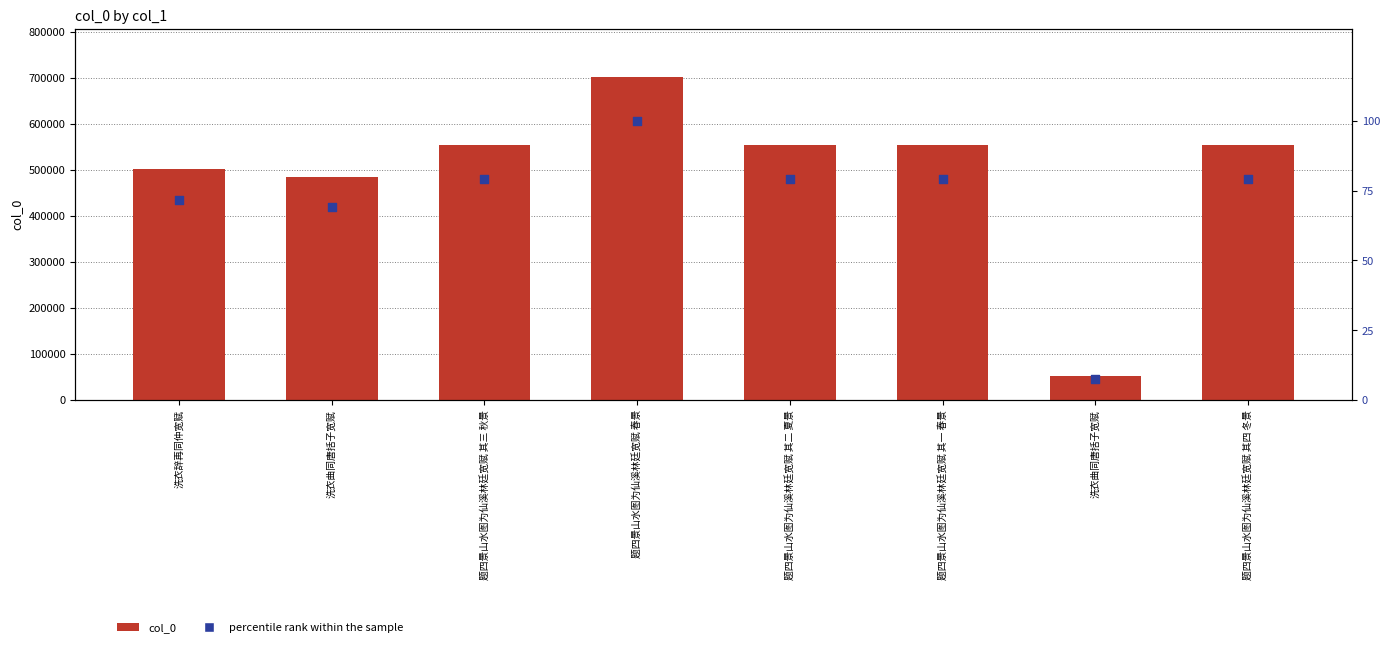

Which series has the largest total across all categories?

col_0